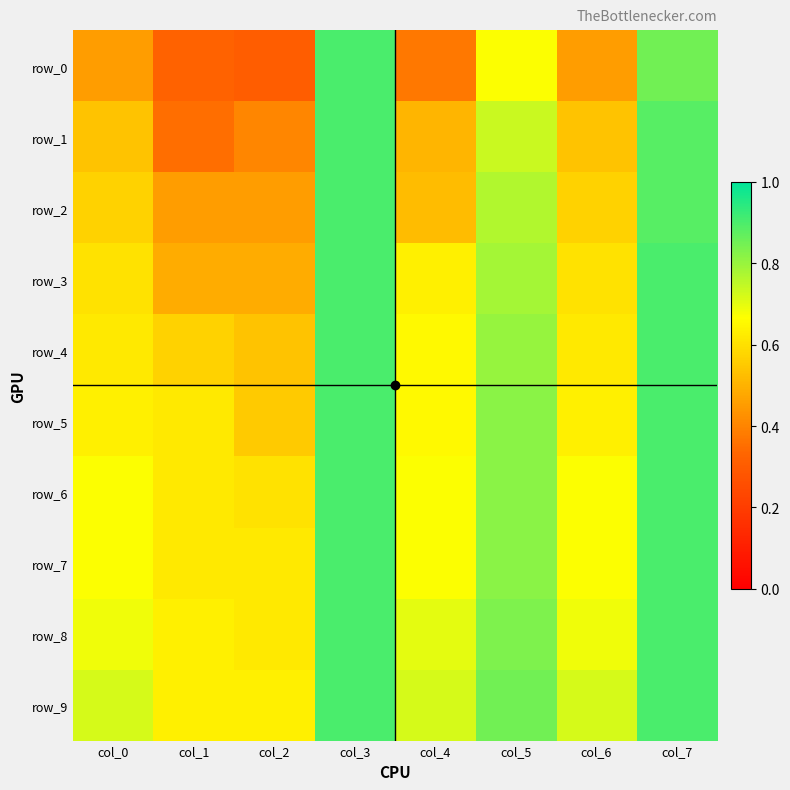

Reading left to right, list all the values displayed in this chart.

row_0: col_0=0.5	col_1=0.3	col_2=0.3	col_3=0.9	col_4=0.4	col_5=0.7	col_6=0.5	col_7=0.9
row_1: col_0=0.5	col_1=0.4	col_2=0.4	col_3=0.9	col_4=0.5	col_5=0.7	col_6=0.5	col_7=0.9
row_2: col_0=0.6	col_1=0.5	col_2=0.5	col_3=0.9	col_4=0.5	col_5=0.8	col_6=0.6	col_7=0.9
row_3: col_0=0.6	col_1=0.5	col_2=0.5	col_3=0.9	col_4=0.6	col_5=0.8	col_6=0.6	col_7=0.9
row_4: col_0=0.6	col_1=0.6	col_2=0.5	col_3=0.9	col_4=0.7	col_5=0.8	col_6=0.6	col_7=0.9
row_5: col_0=0.6	col_1=0.6	col_2=0.6	col_3=0.9	col_4=0.7	col_5=0.8	col_6=0.6	col_7=0.9
row_6: col_0=0.7	col_1=0.6	col_2=0.6	col_3=0.9	col_4=0.7	col_5=0.8	col_6=0.7	col_7=0.9
row_7: col_0=0.7	col_1=0.6	col_2=0.6	col_3=0.9	col_4=0.7	col_5=0.8	col_6=0.7	col_7=0.9
row_8: col_0=0.7	col_1=0.6	col_2=0.6	col_3=0.9	col_4=0.7	col_5=0.8	col_6=0.7	col_7=0.9
row_9: col_0=0.7	col_1=0.6	col_2=0.6	col_3=0.9	col_4=0.7	col_5=0.9	col_6=0.7	col_7=0.9